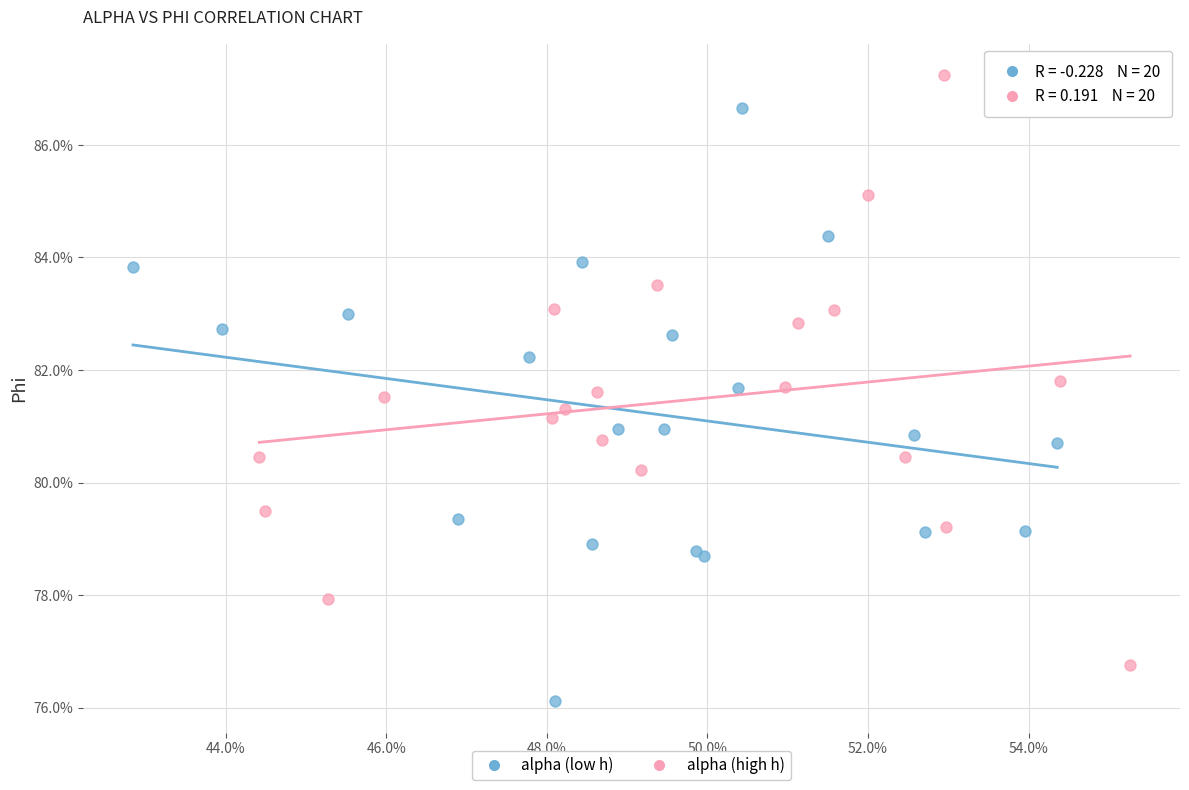

Which series reaches the minimum Y coordinate?

alpha (low h)